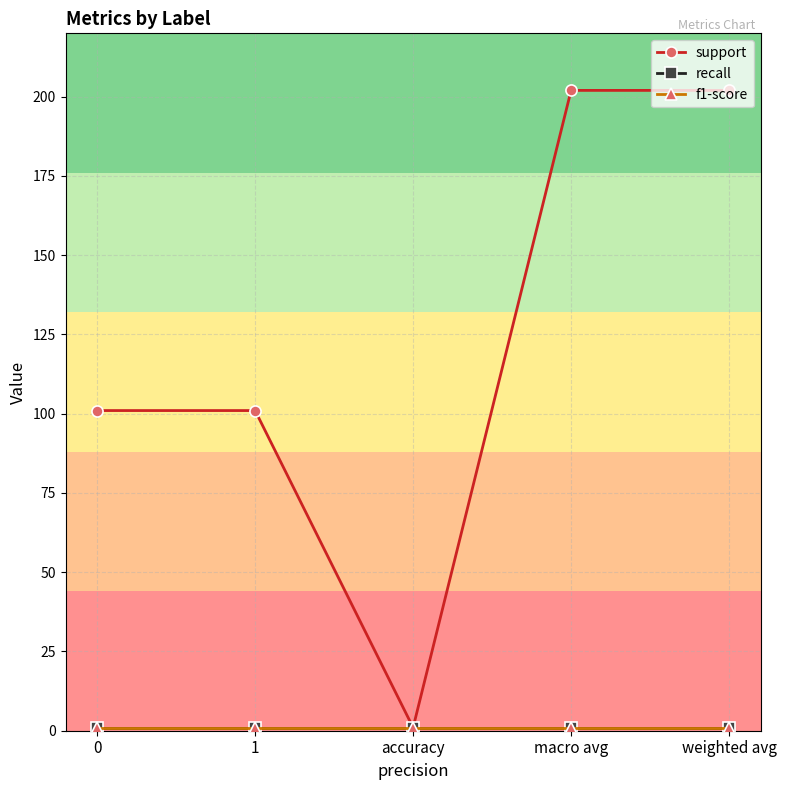

Is this an area chart (filled region under the line)?

No